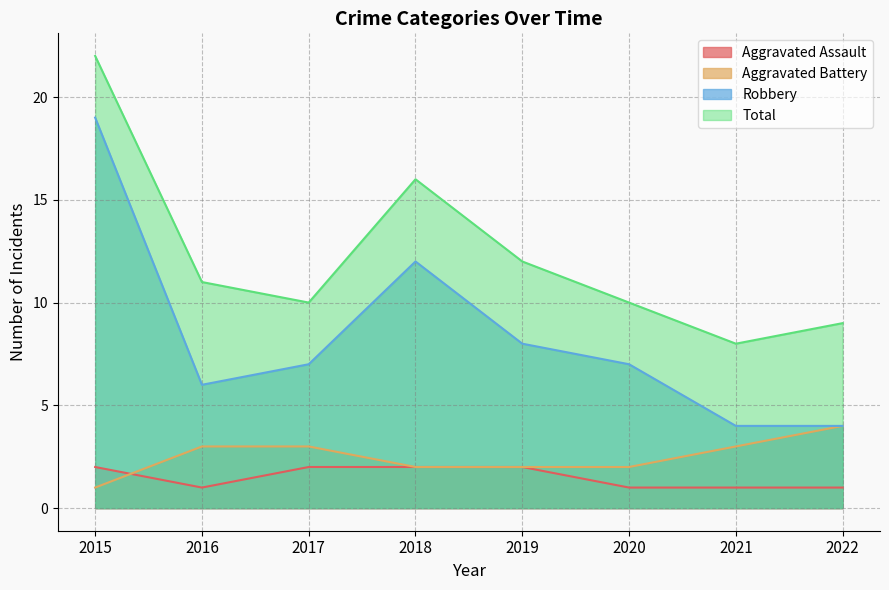

Which label corresponds to the smallest value in the chart?

2016